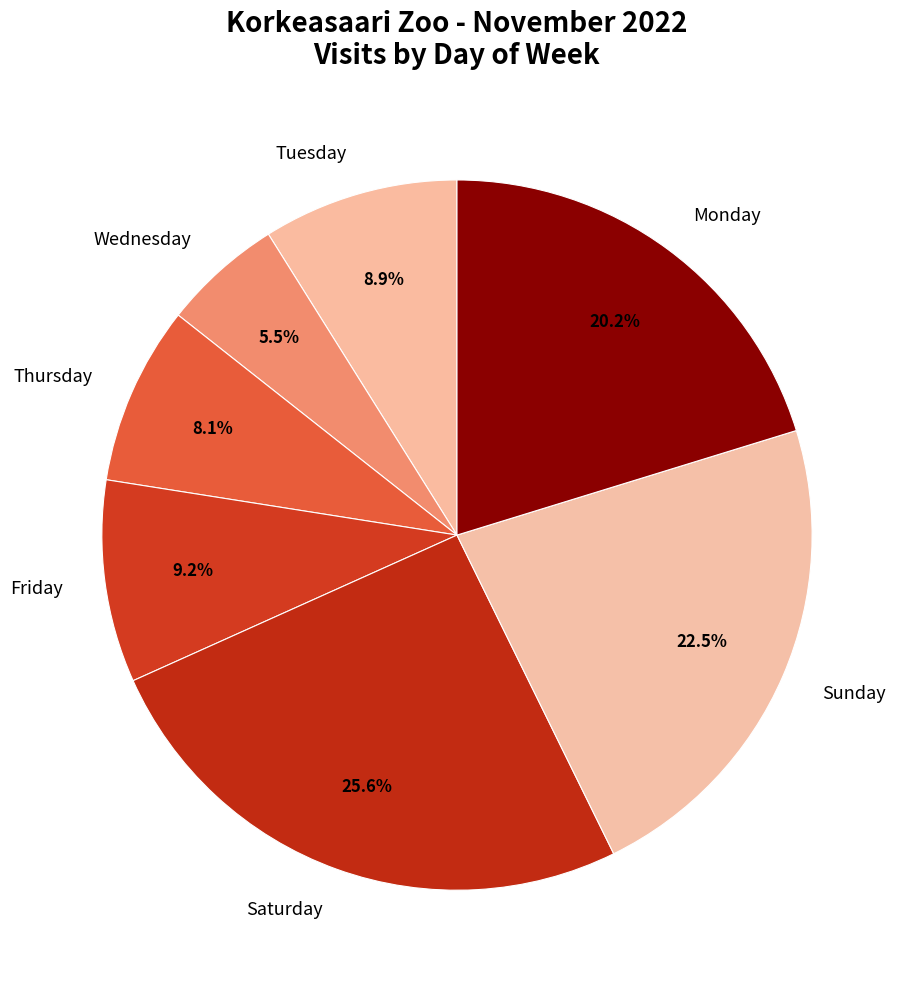

What percentage is NOT represented by Thursday?

91.9%